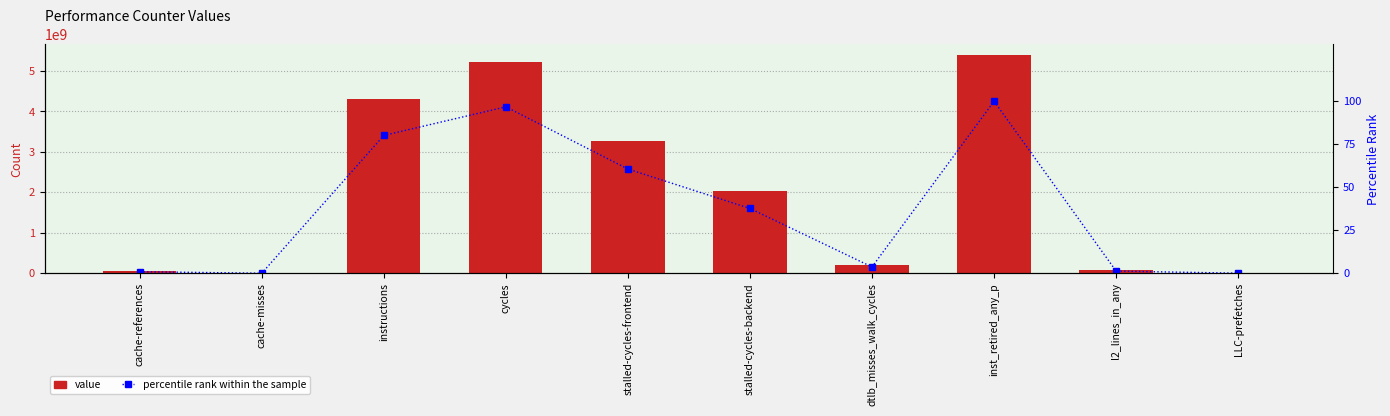

Is the value of value at LLC-prefetches greater than the value of percentile rank within the sample at stalled-cycles-frontend?

Yes